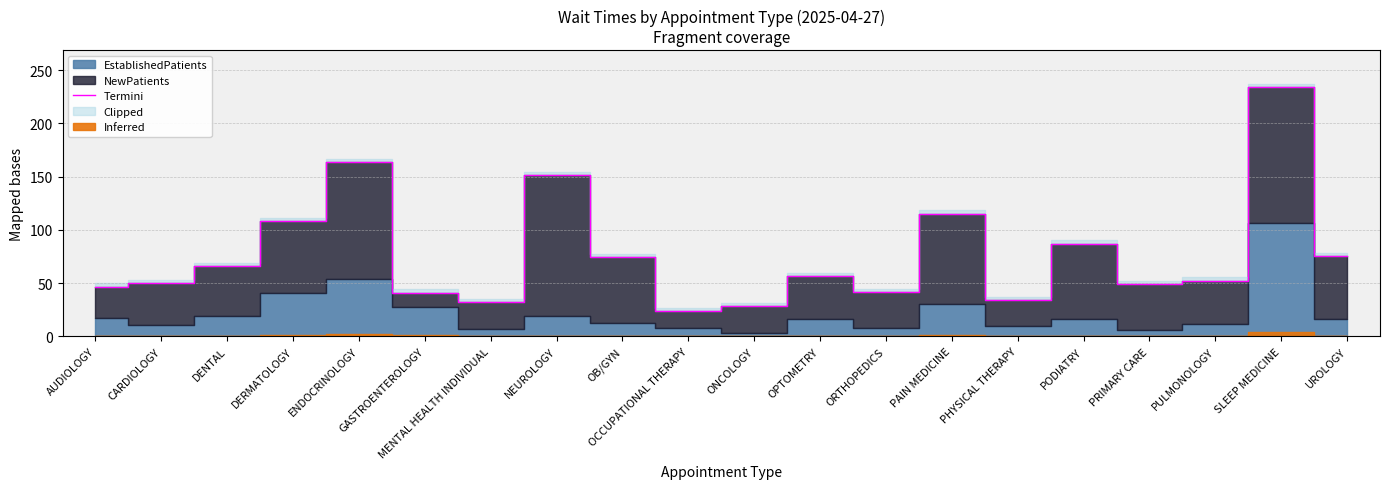

True or false: there are more than 2 points higher than both neighbors.

True